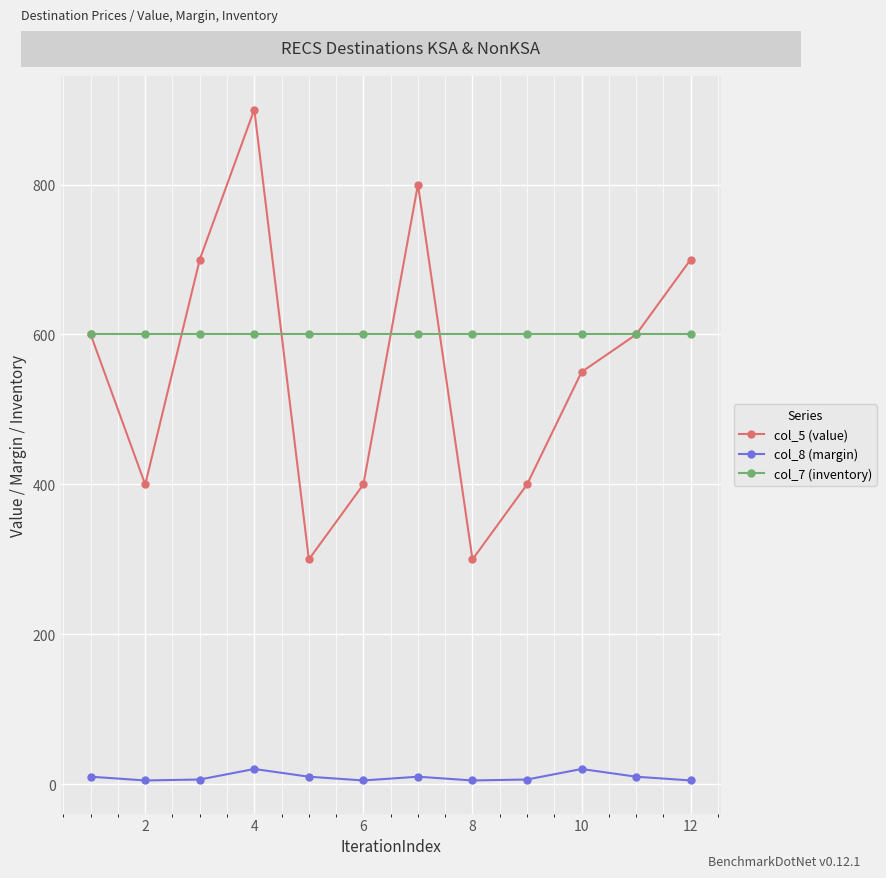

True or false: col_5 (value) has more than 0 points higher than both neighbors.

True